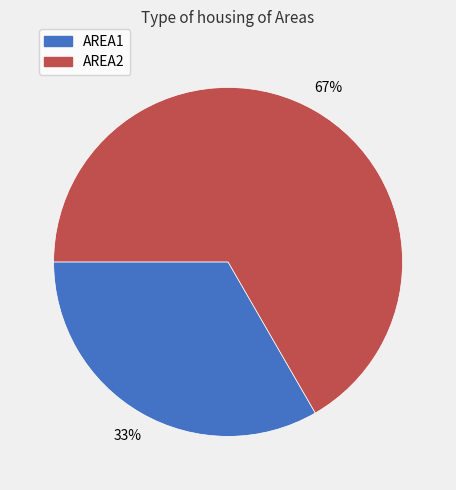

To the nearest percent, what portion does AREA2 represent?

67%